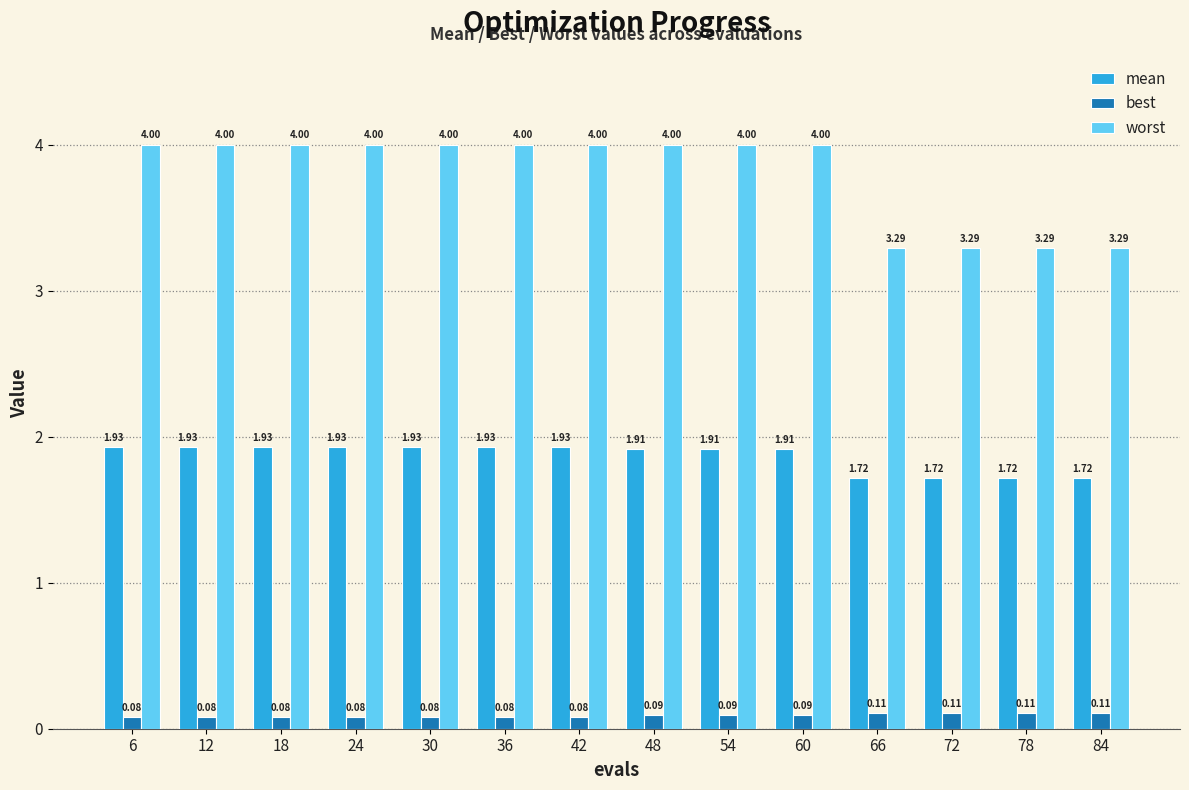

Rank the series by their average value, from highest to lowest.

worst, mean, best